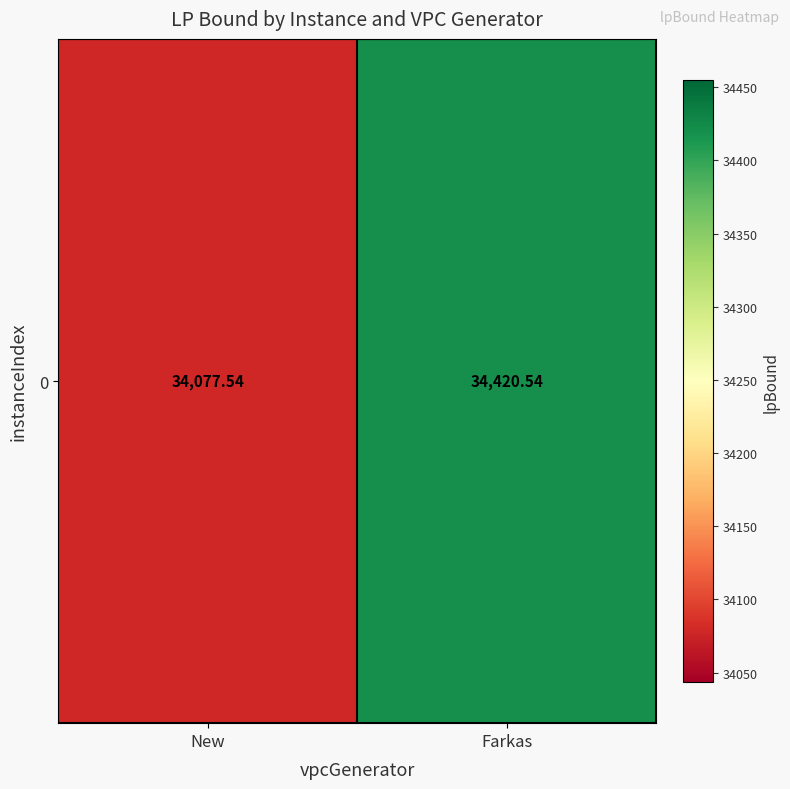

Reading right to left, extract all data points from this chart.

Farkas=34420.5	New=34077.5